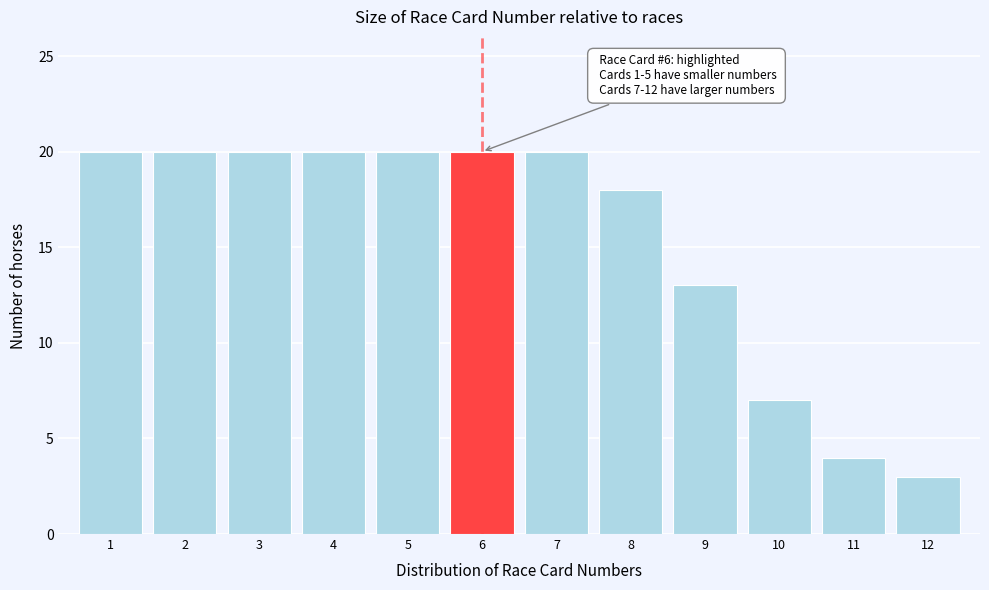

Reading left to right, extract all data points from this chart.

1=20	2=20	3=20	4=20	5=20	6=20	7=20	8=18	9=13	10=7	11=4	12=3